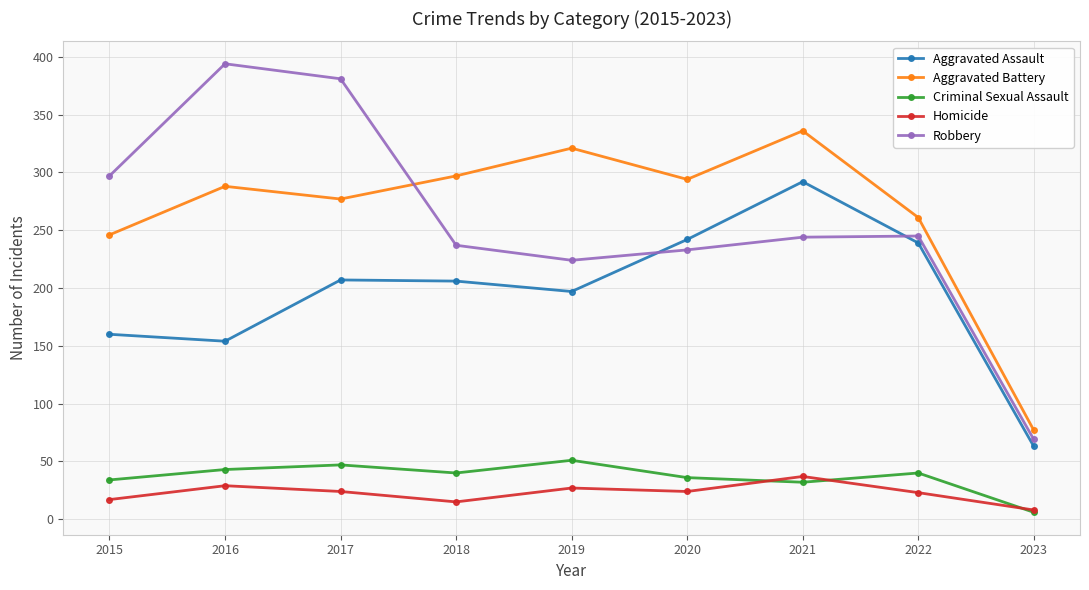

True or false: Aggravated Battery and Criminal Sexual Assault intersect in this chart.

False